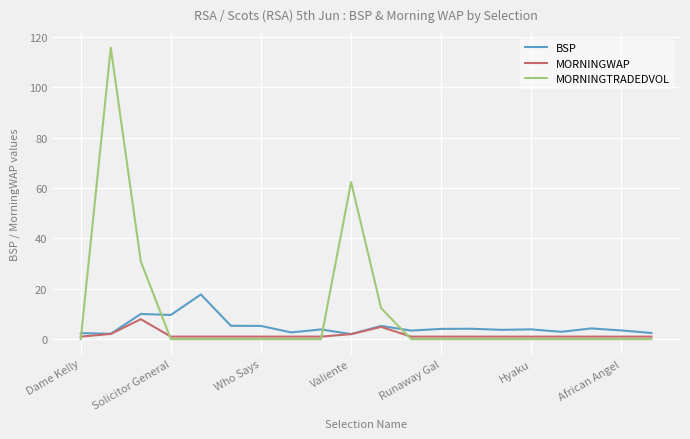

Which series has the largest total across all categories?

MORNINGTRADEDVOL